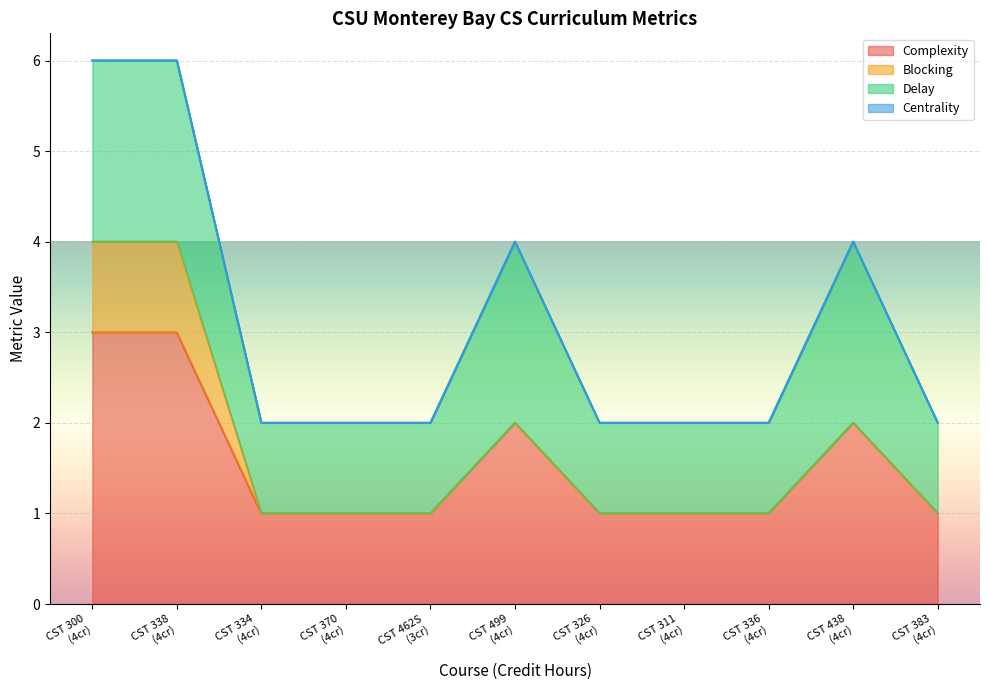

How many Delay values are between 1 and 2?

11